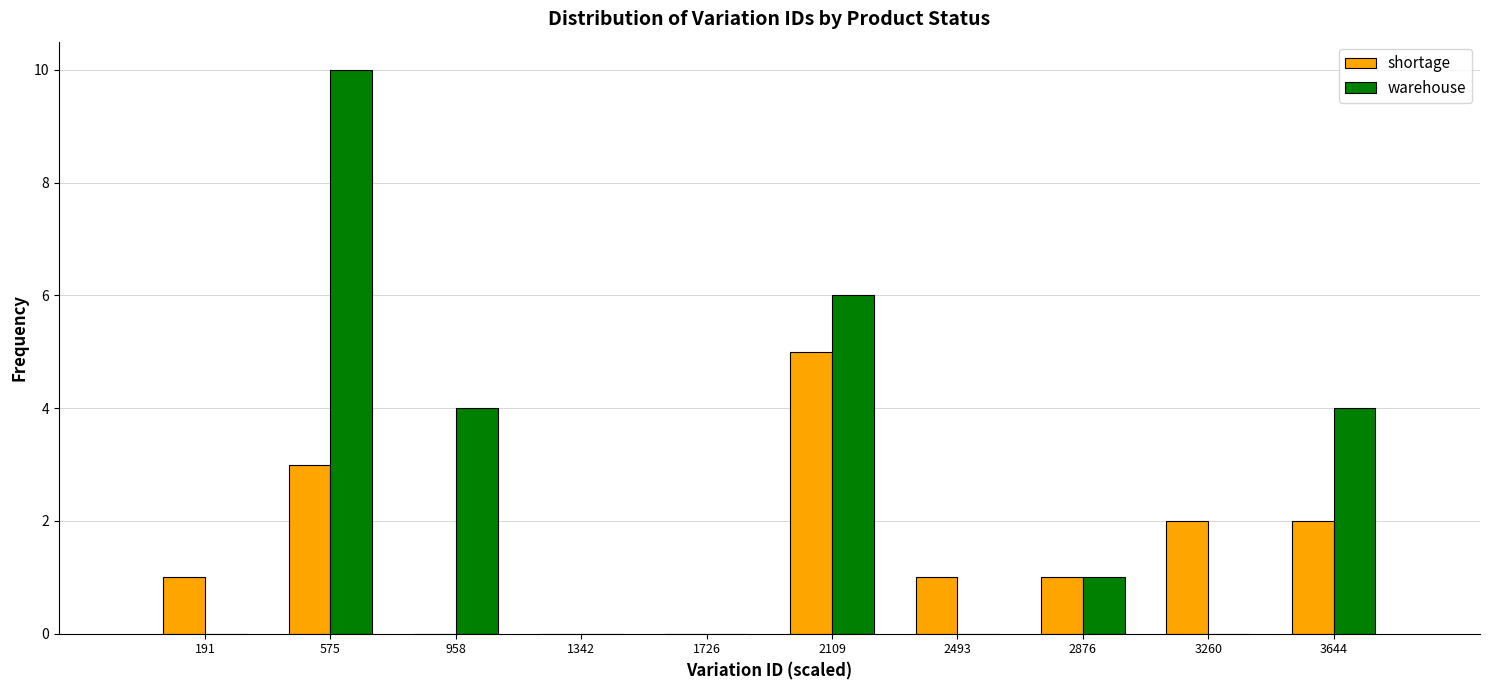

Reading left to right, list all the values displayed in this chart.

shortage: 191=1	575=3	958=0	1342=0	1726=0	2109=5	2493=1	2876=1	3260=2	3644=2
warehouse: 191=0	575=10	958=4	1342=0	1726=0	2109=6	2493=0	2876=1	3260=0	3644=4